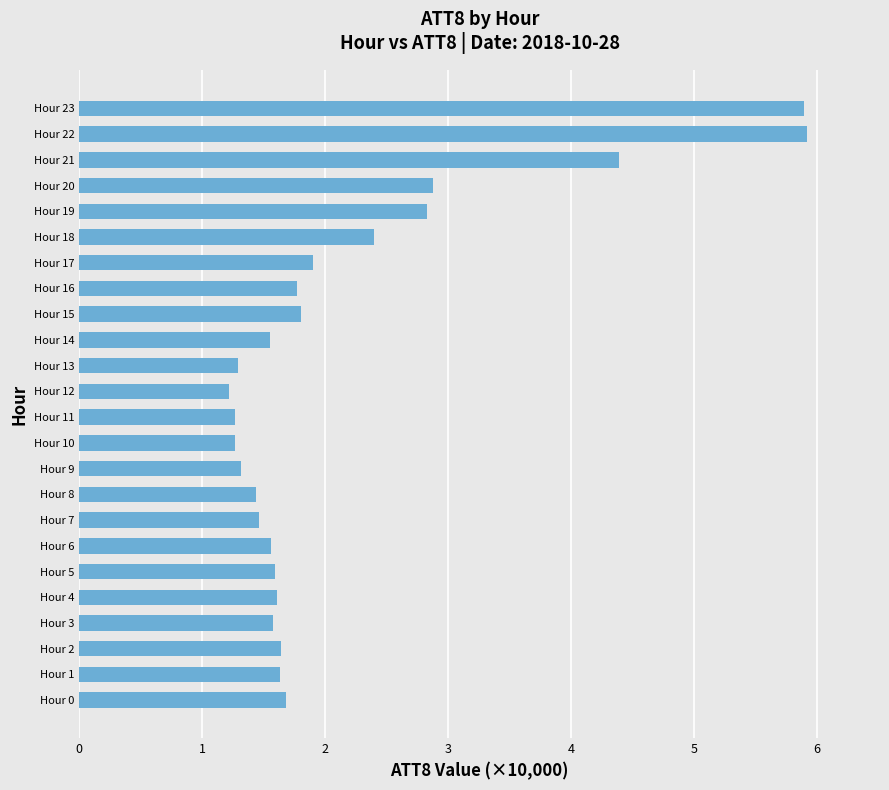

The chart shows a value of 1.6 at Hour 5. True or false?

True